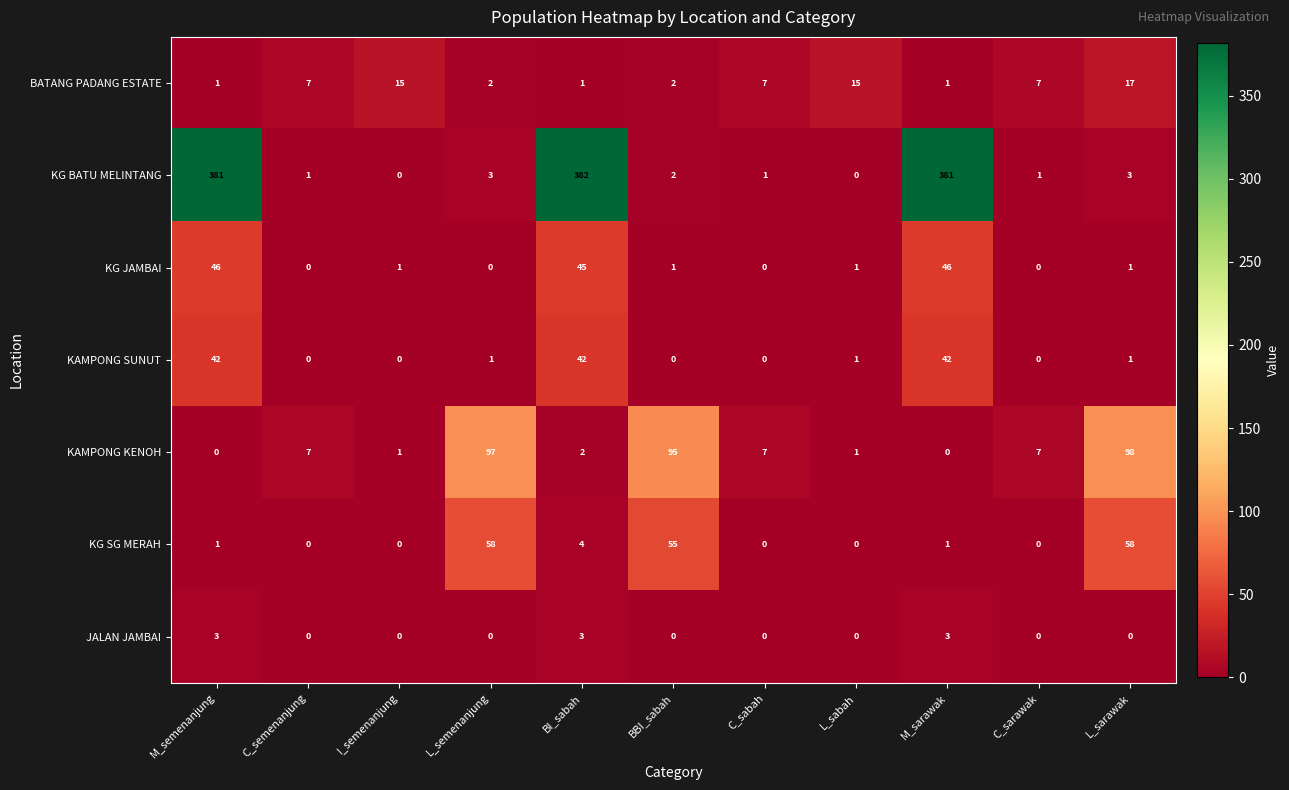

True or false: KG JAMBAI has a value of 14 at M_semenanjung.

False